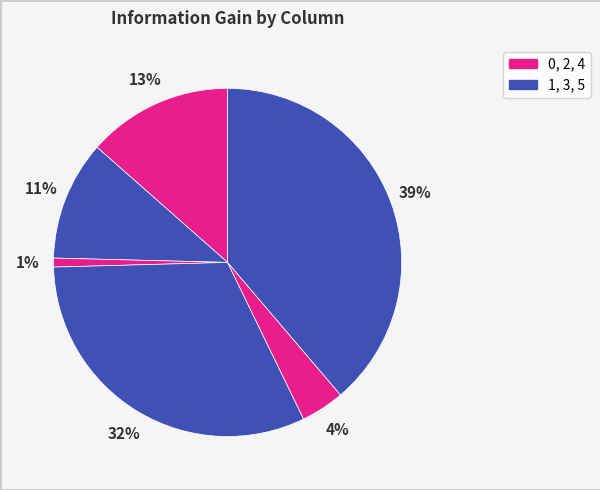

To the nearest percent, what is the average slice percentage?

17%